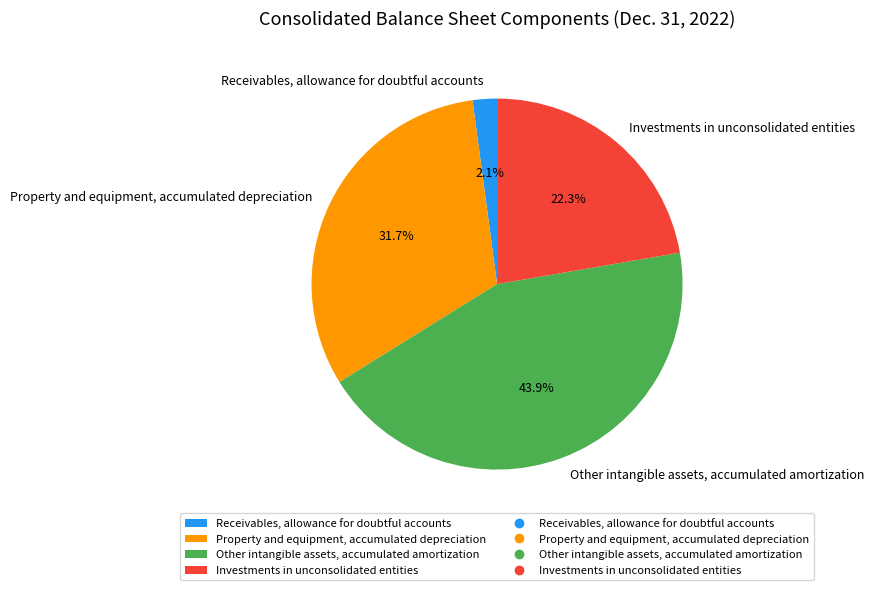

True or false: Investments in unconsolidated entities accounts for 22% of the total.

True